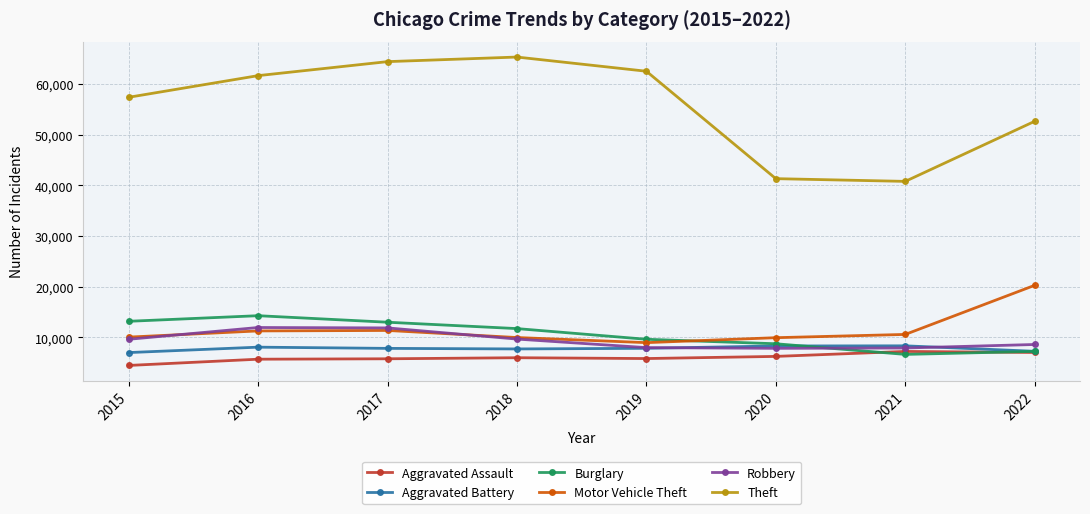

What are all the series names shown in the legend?

Aggravated Assault, Aggravated Battery, Burglary, Motor Vehicle Theft, Robbery, Theft